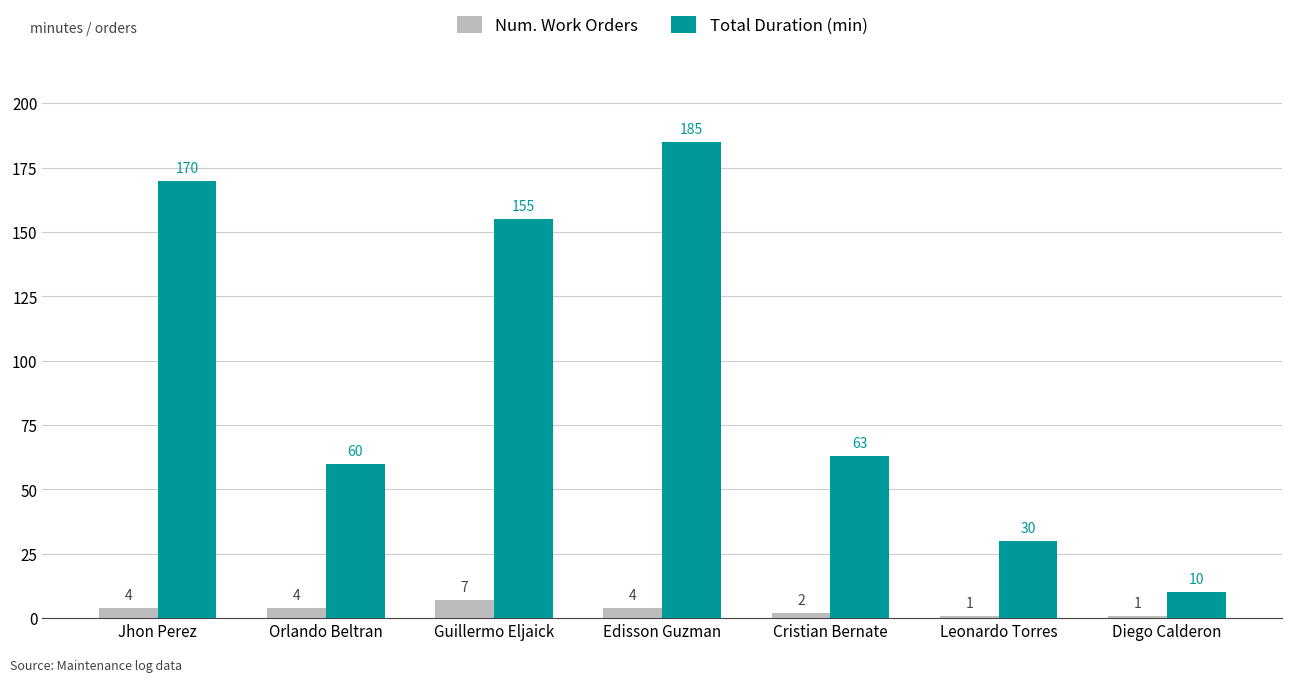

What is the greatest value displayed?

185